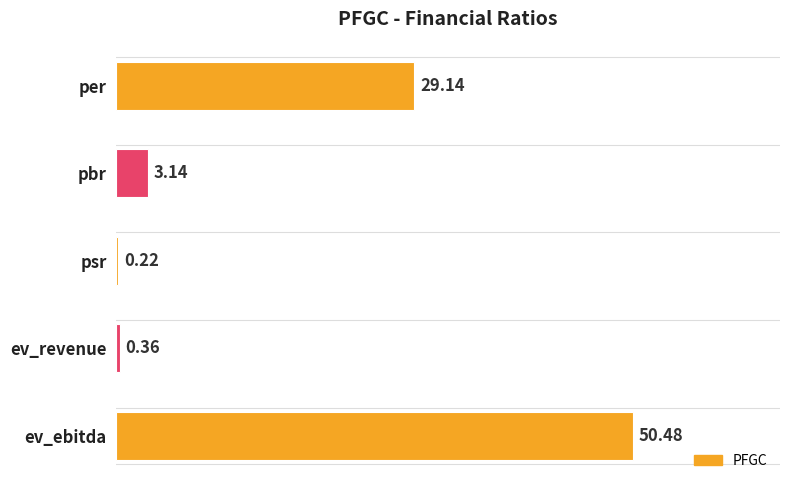

Count the number of categories in the chart.

5